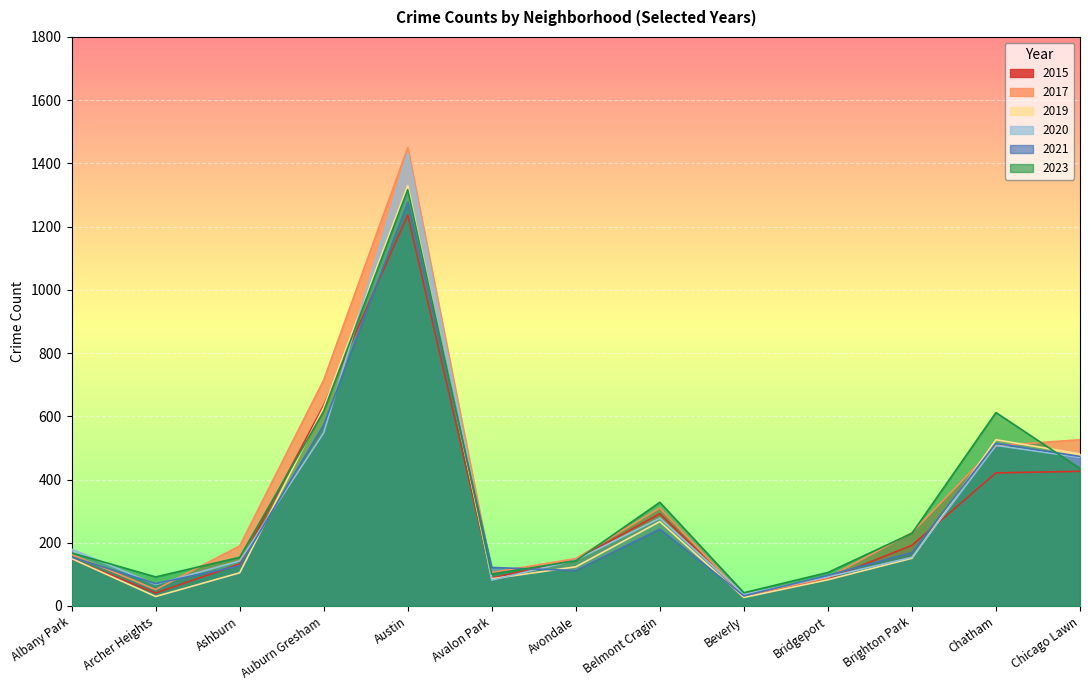

Where do 2017 and 2020 first cross each other?

Archer Heights and Ashburn